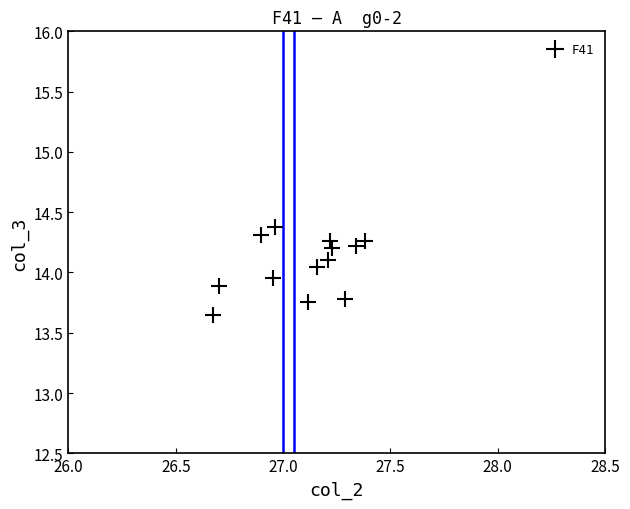

What is the range of Y values (max minus min)?

0.7